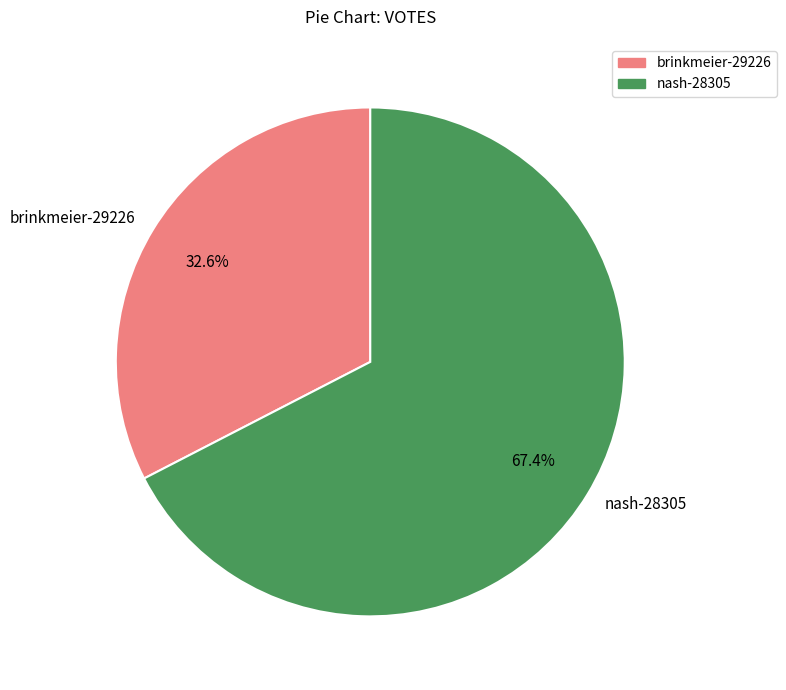

Which category has the smallest portion of the pie?

brinkmeier-29226